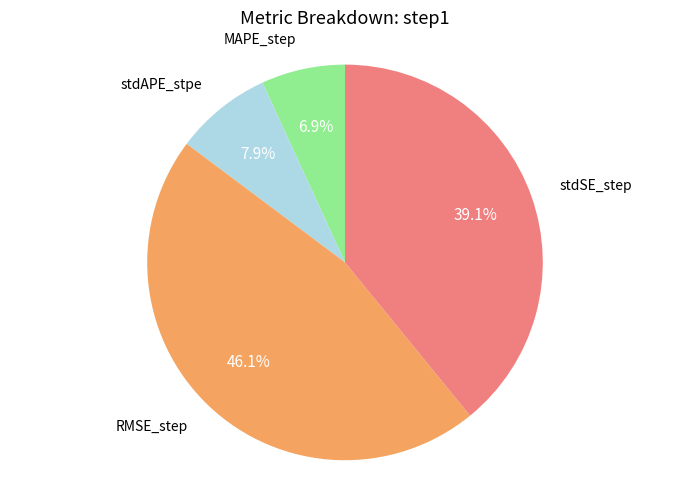

Count the number of slices in the pie.

4